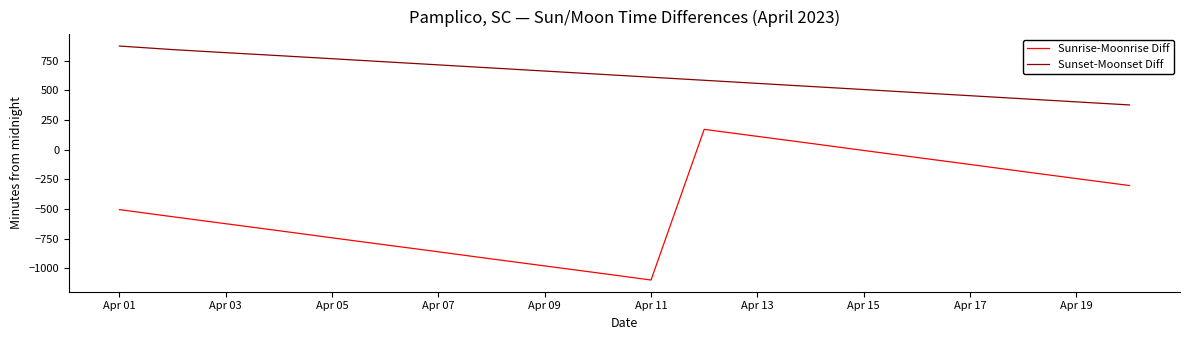

Rank the series by their average value, from highest to lowest.

Sunset-Moonset Diff, Sunrise-Moonrise Diff